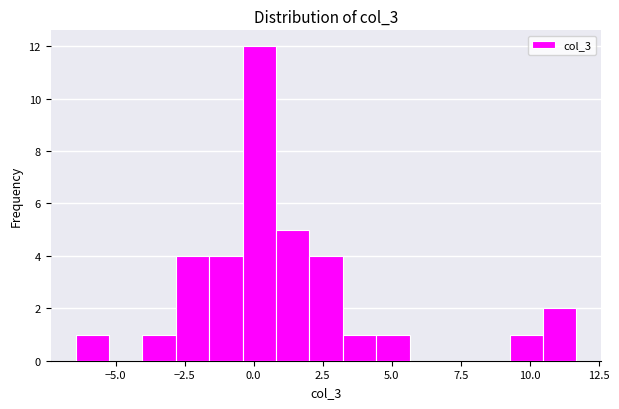

Around what value on the x-axis is the tallest bar? Give the approximate position of its centre, as read against the axis.

0.0